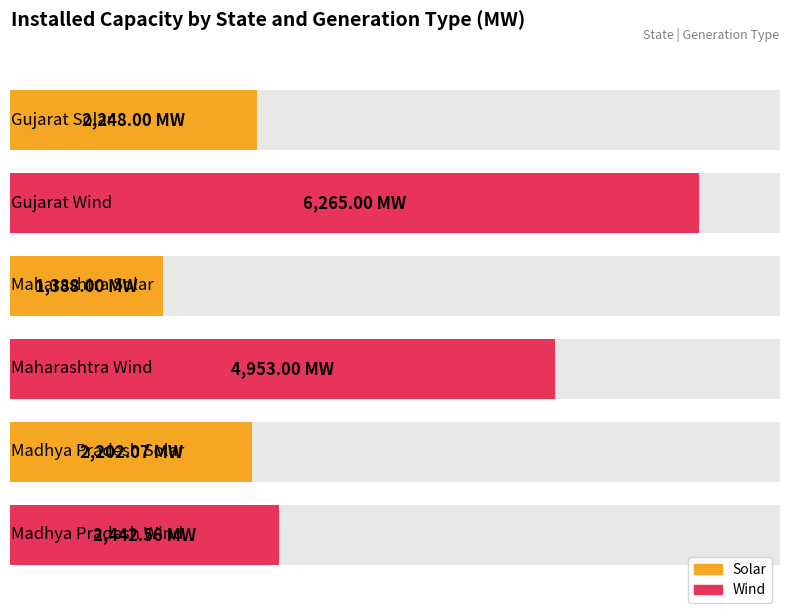

What is the sum of the values at Maharashtra Wind and Maharashtra Solar?

6341.0